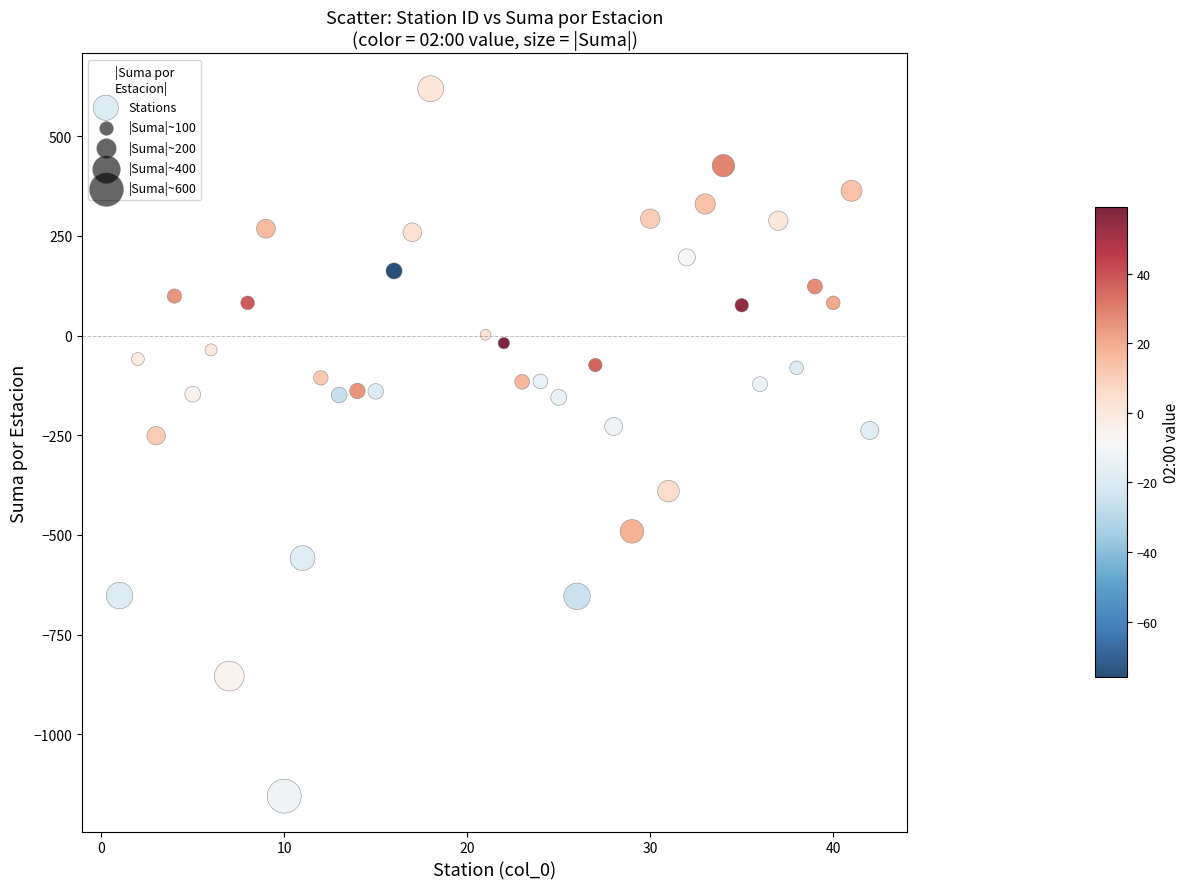

What is the range of Y values (max minus min)?

1774